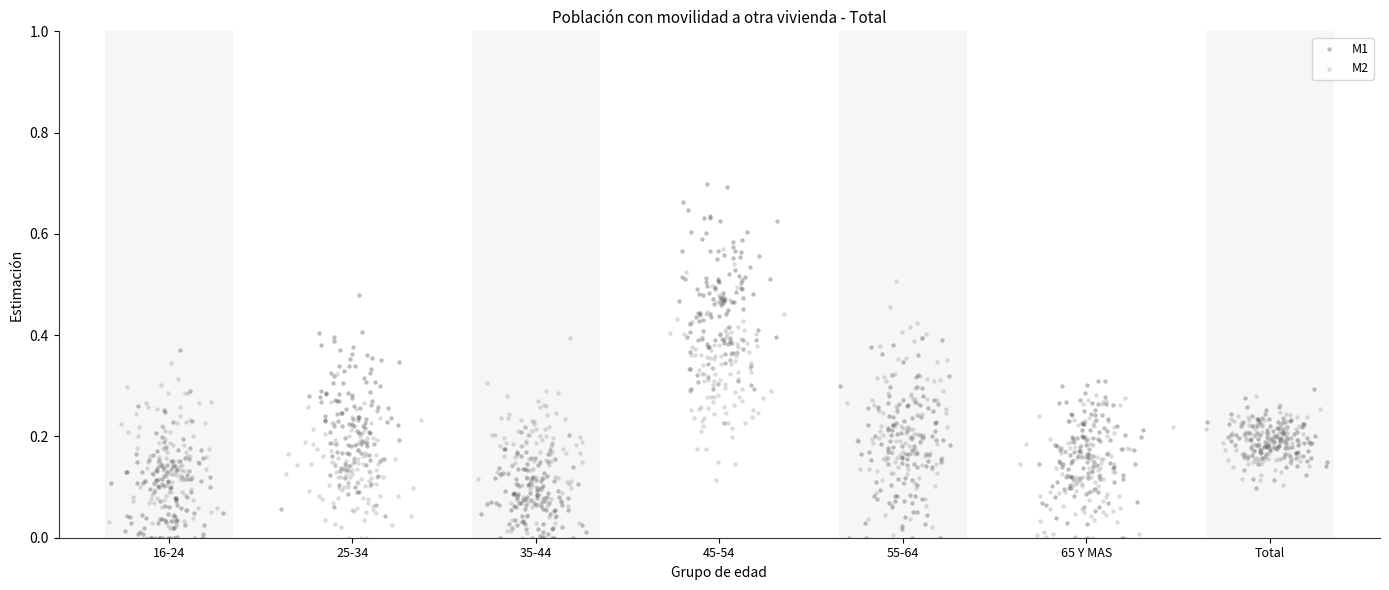

Which series contains the highest Y value?

M1